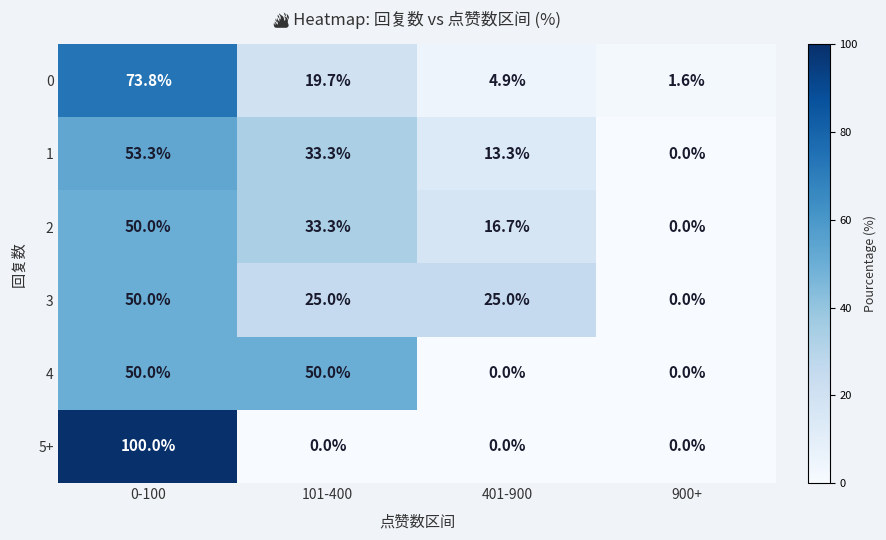

Which series has the largest range (max minus min)?

5+